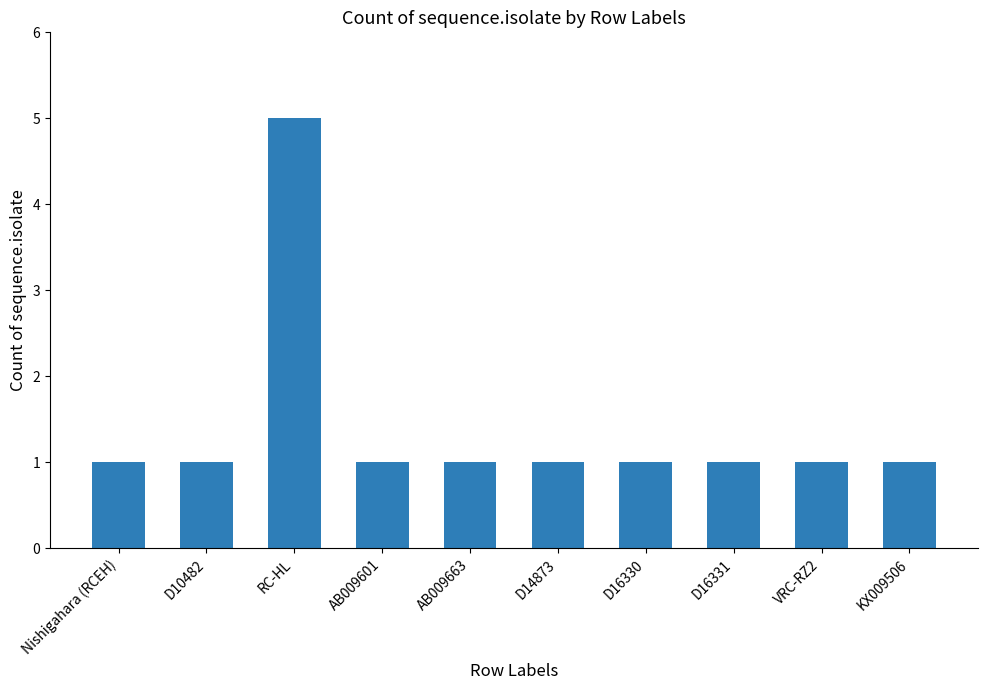

What is the average value?

1